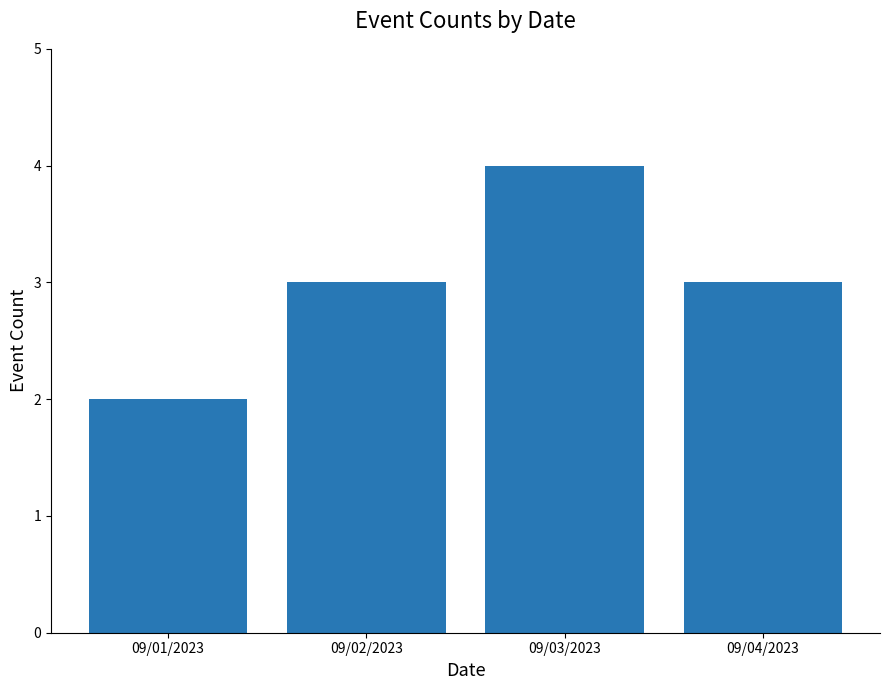

Which has a higher value, 09/04/2023 or 09/01/2023?

09/04/2023